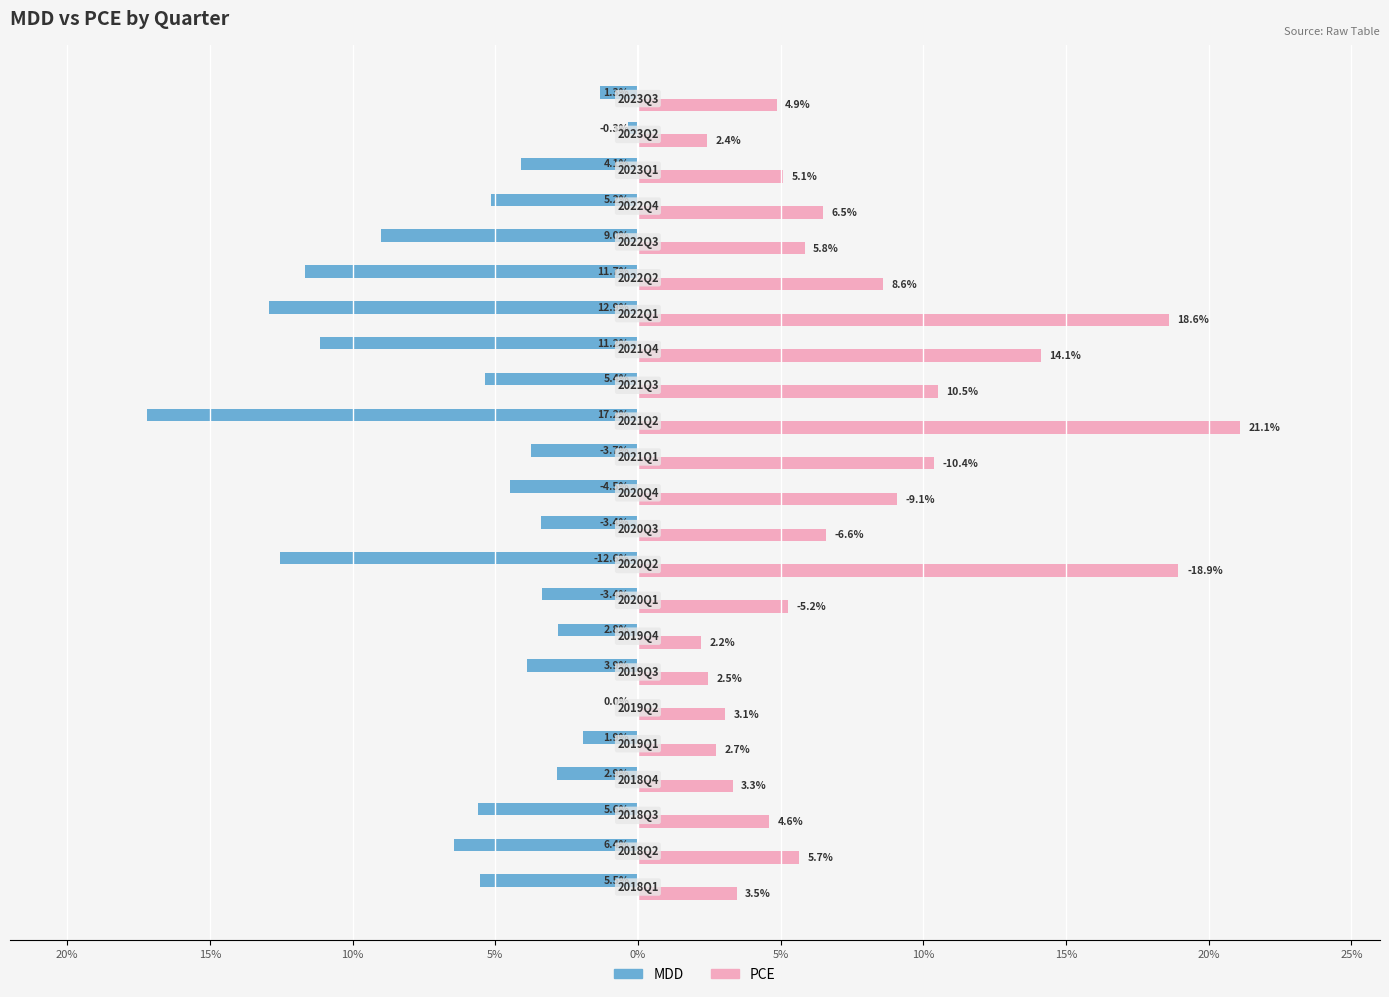

What is the minimum value shown in the chart?

-17.2